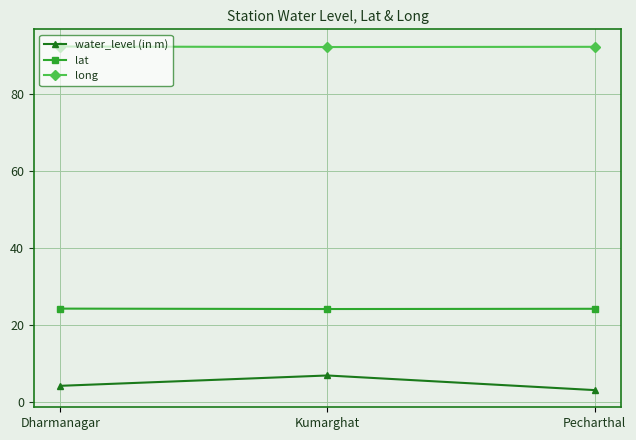

Is this an area chart (filled region under the line)?

No